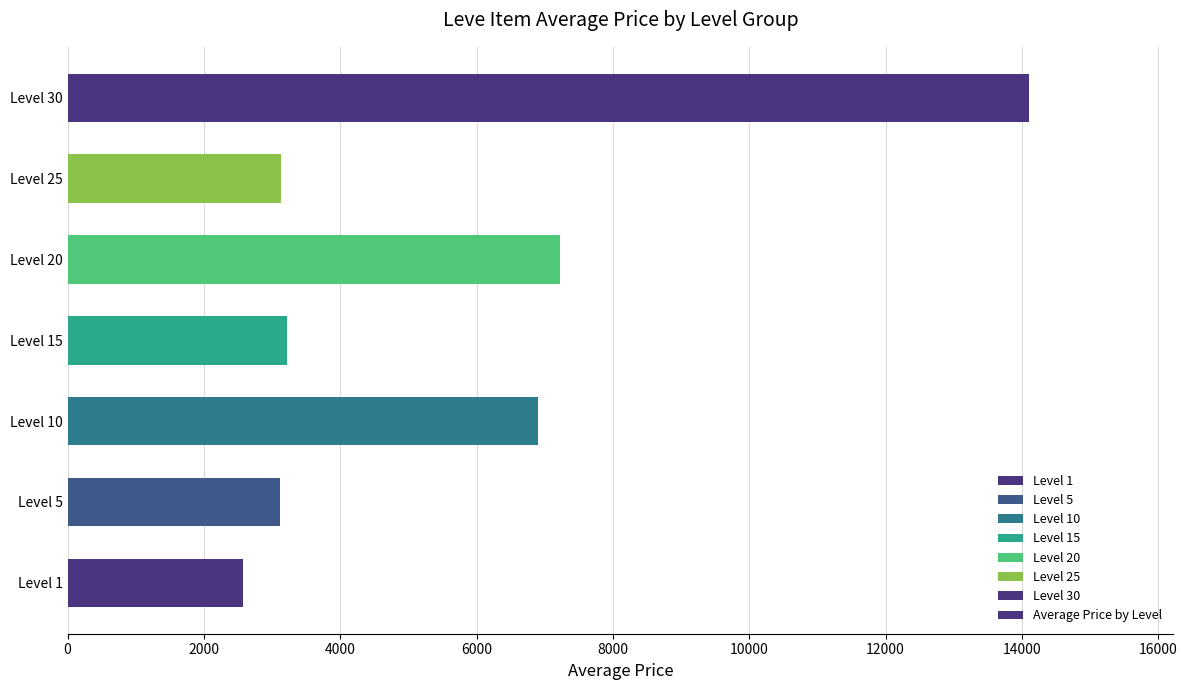

What is the average value?

5752.3